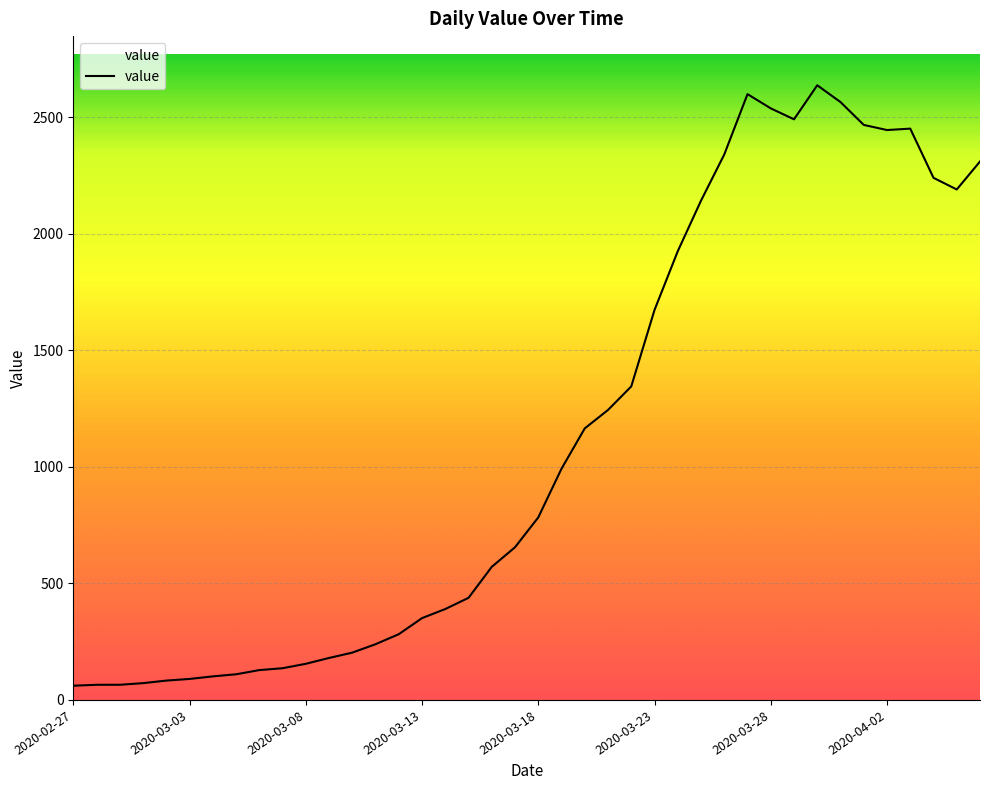

What is the difference between the maximum and minimum values?

2576